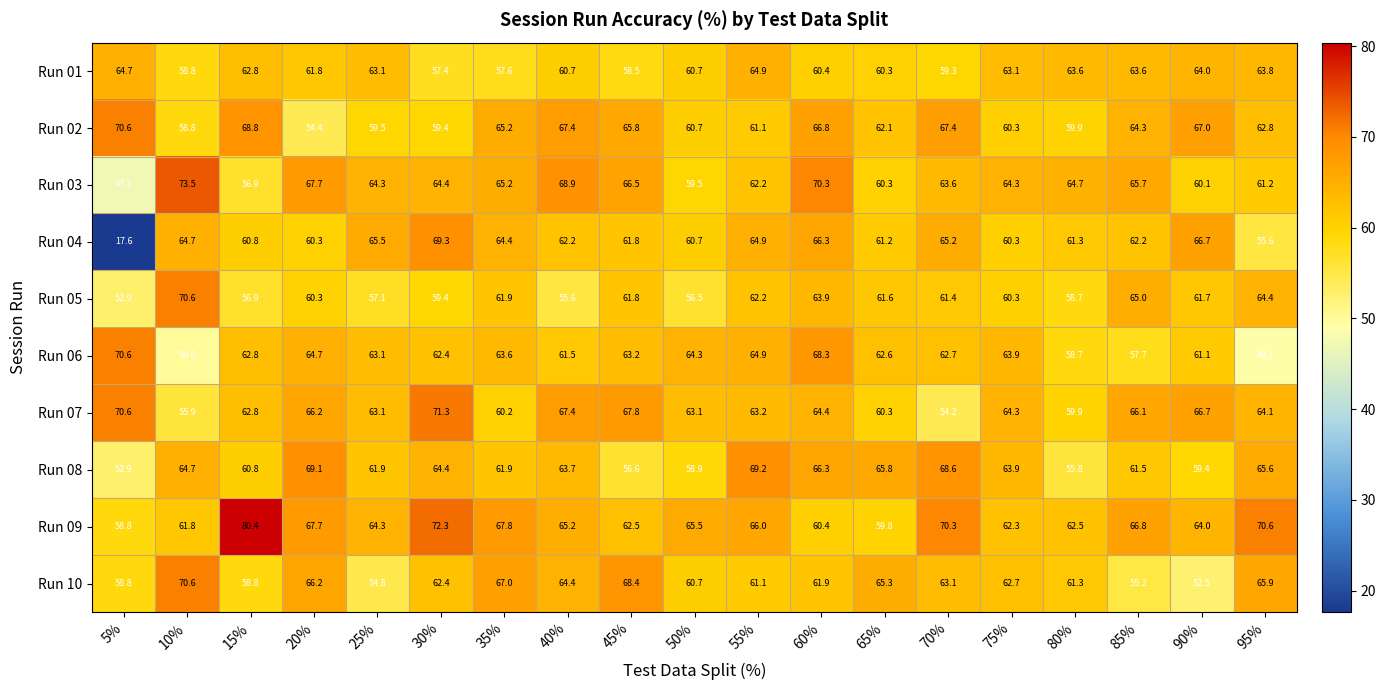

At which label does Run 09 reach its minimum?

5%